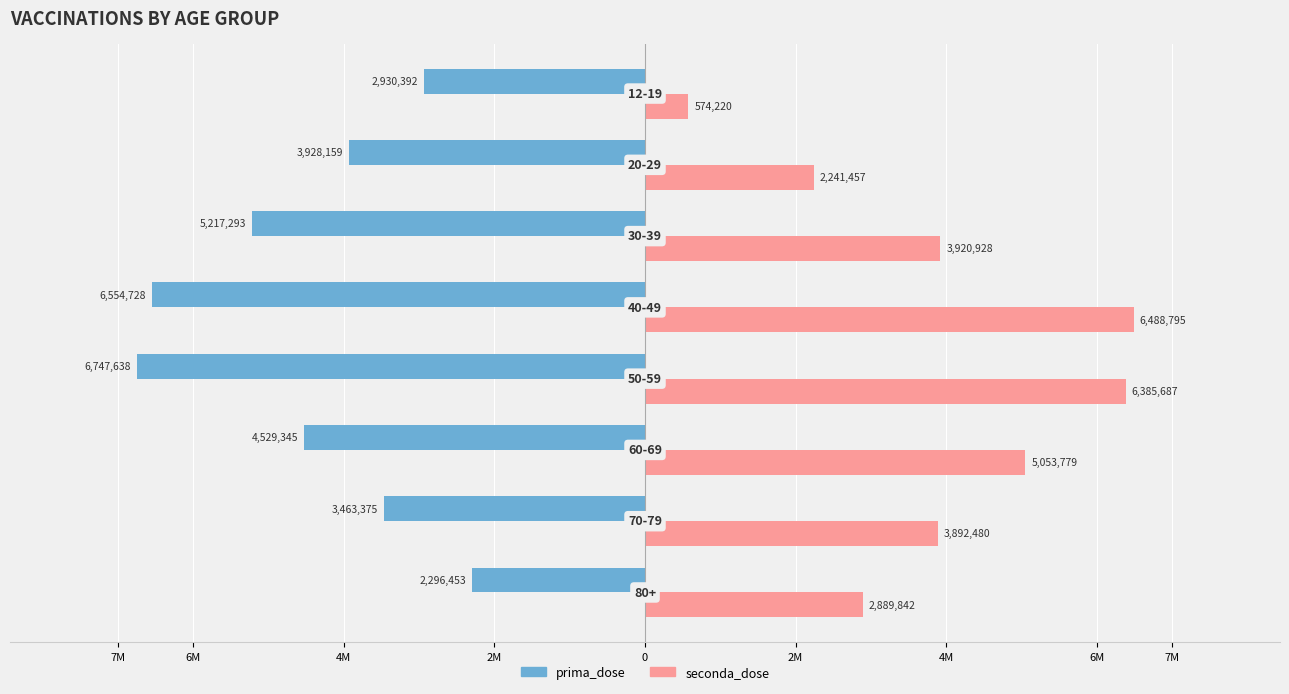

What is the sum of all prima_dose values?

-35667383